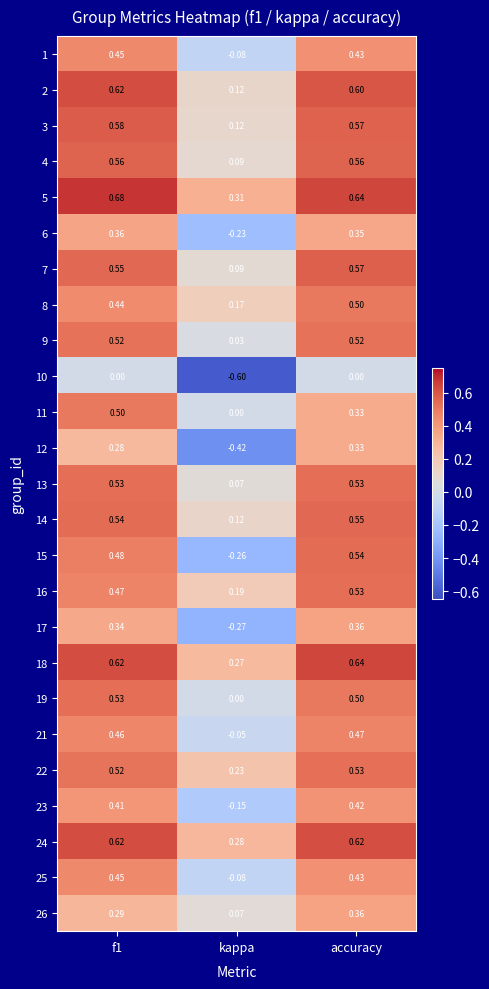

Where is 18 nearest to the value 0?

kappa